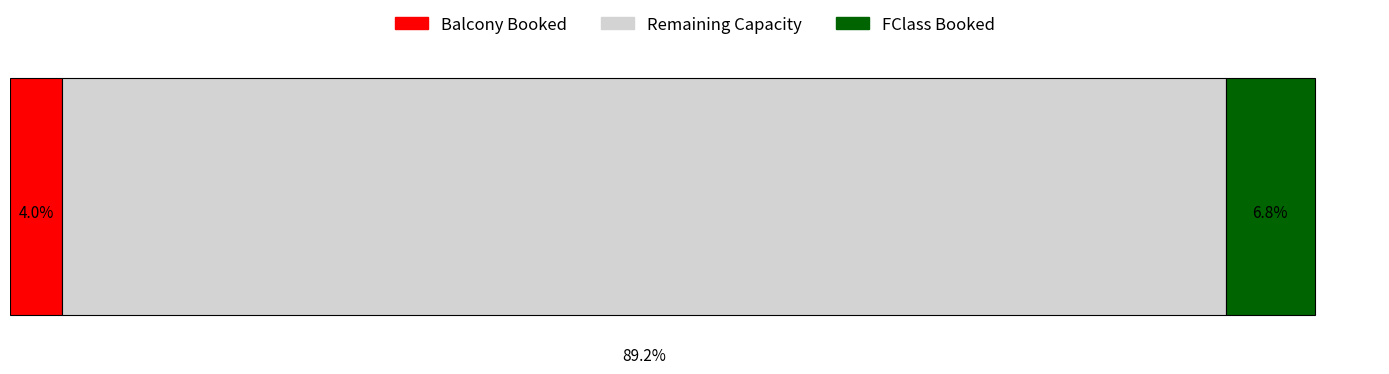

What are all the series names shown in the legend?

Balcony Booked, Remaining Capacity, FClass Booked